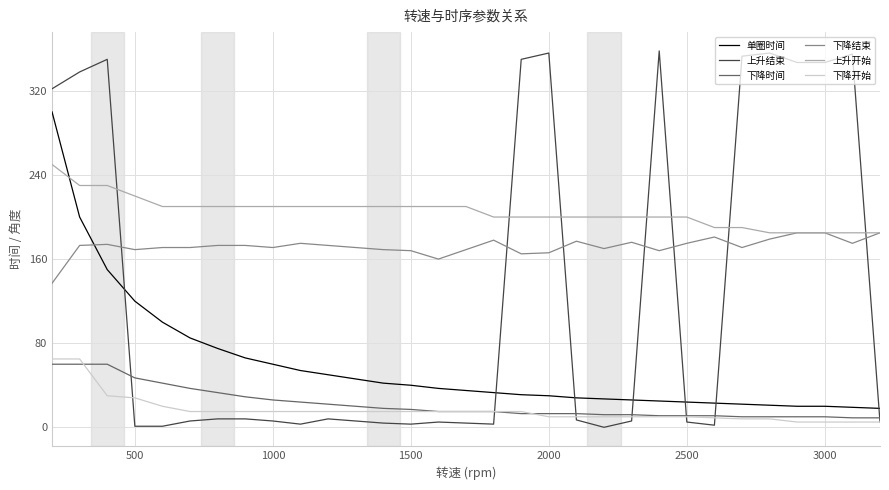

Which series has the largest total across all categories?

上升开始